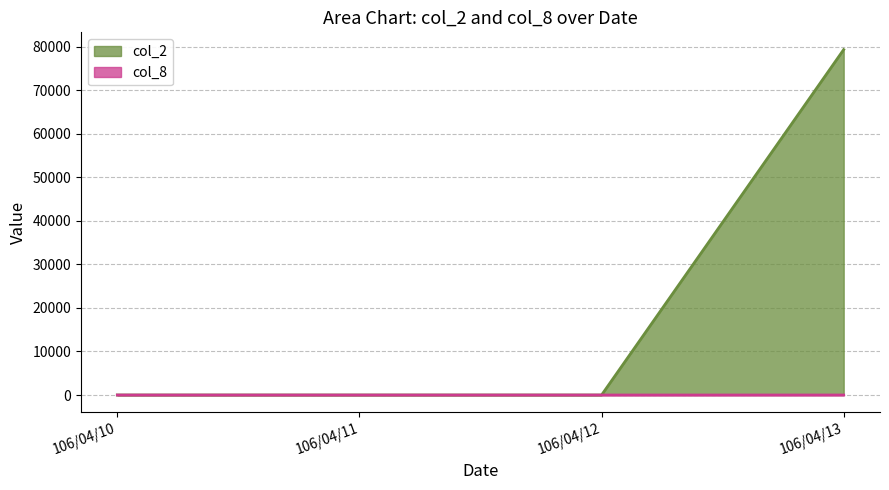

Reading left to right, what are all the values shown in this chart?

col_2: 0	0	0	79360
col_8: 0	0	0	2